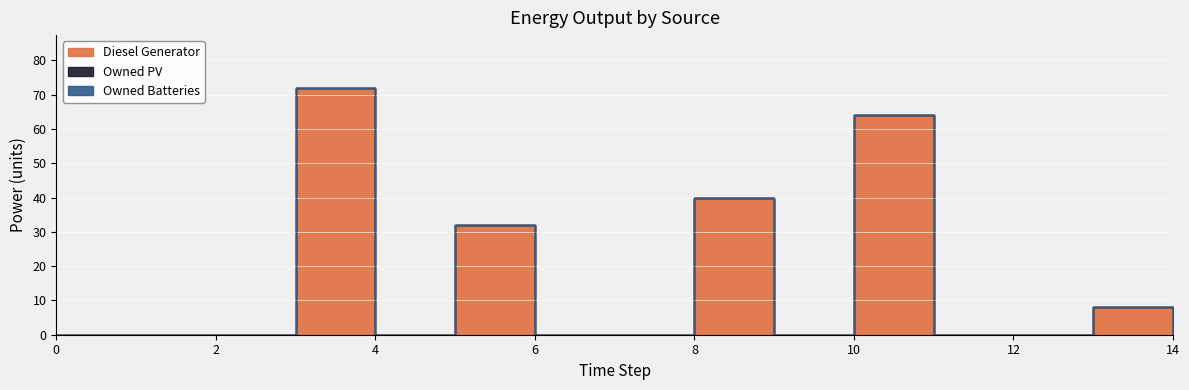

Does the chart display data point markers on the line(s)?

No